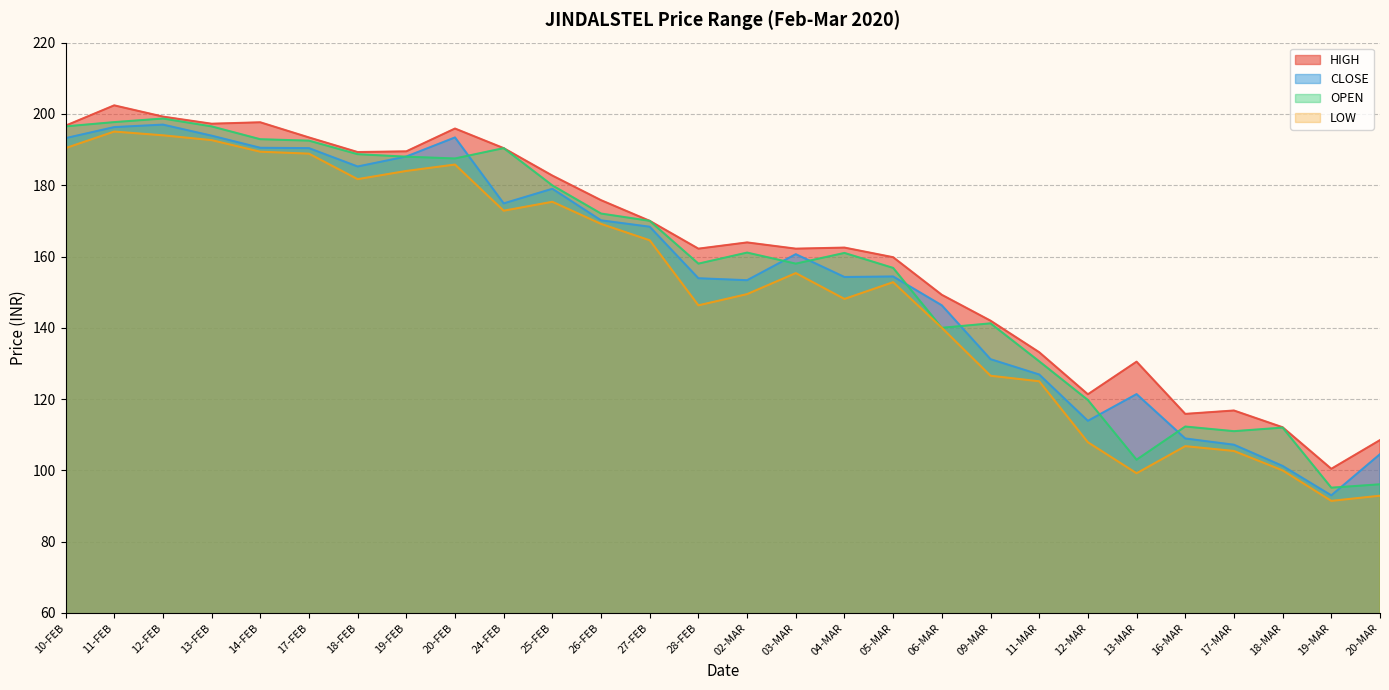

What position from the left is 18-MAR?

26